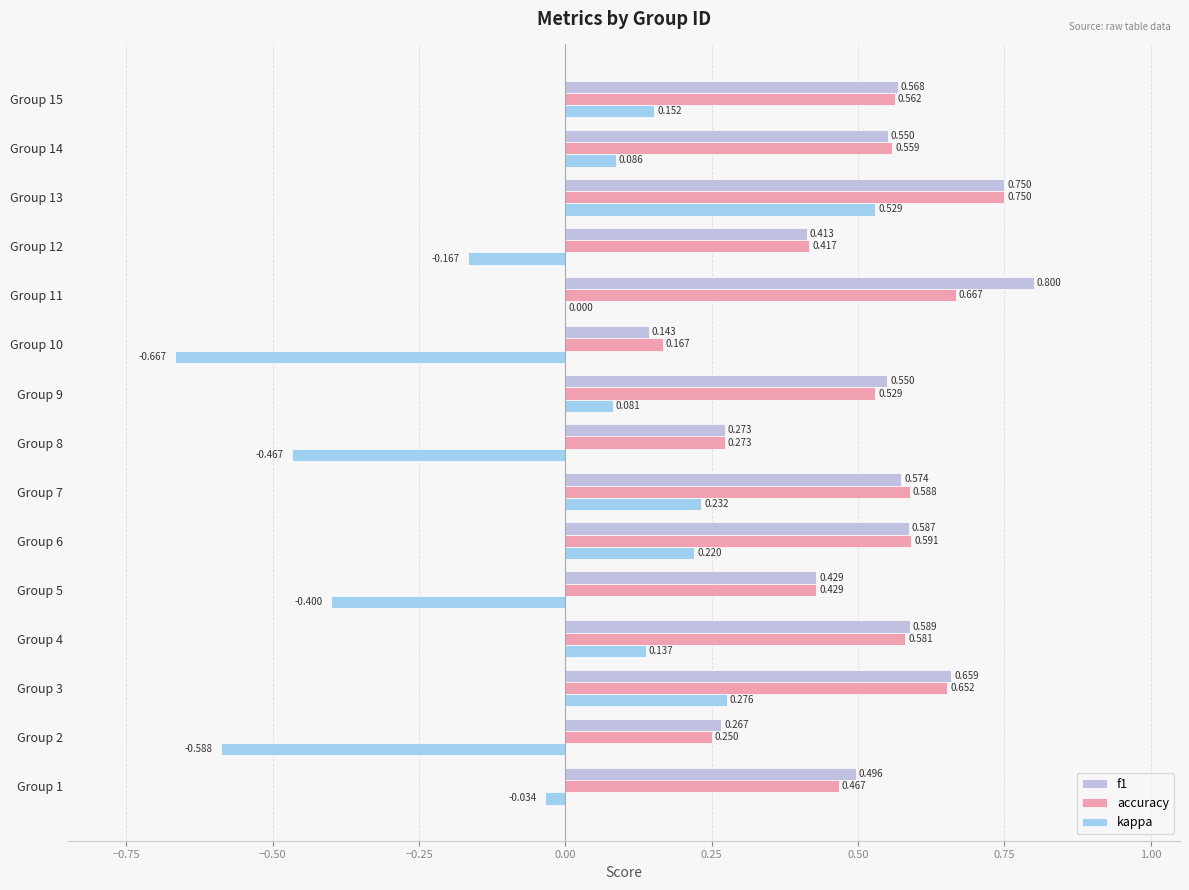

Count the number of data series in this chart.

3